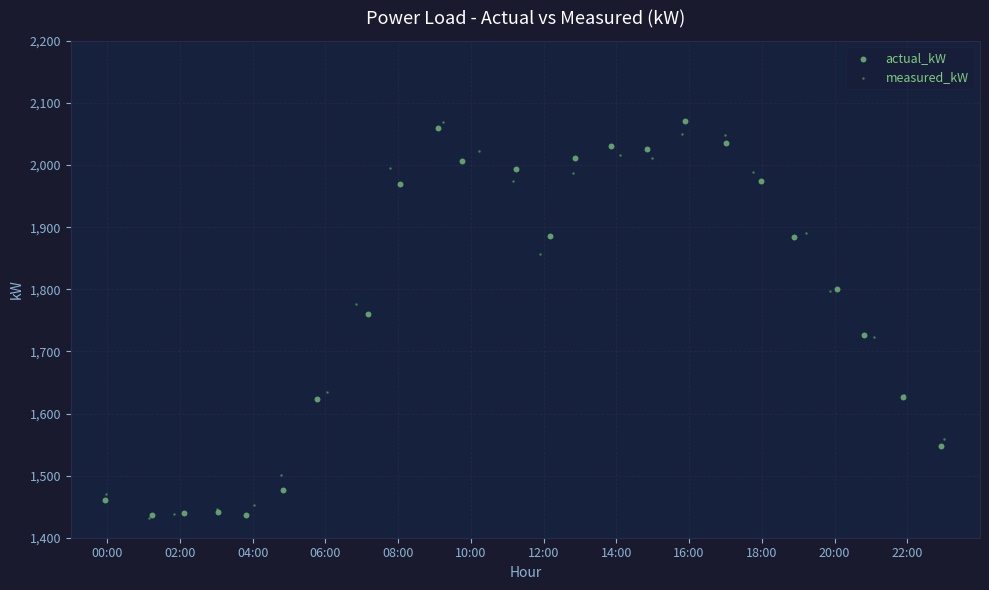

What are all the series names shown in the legend?

actual_kW, measured_kW